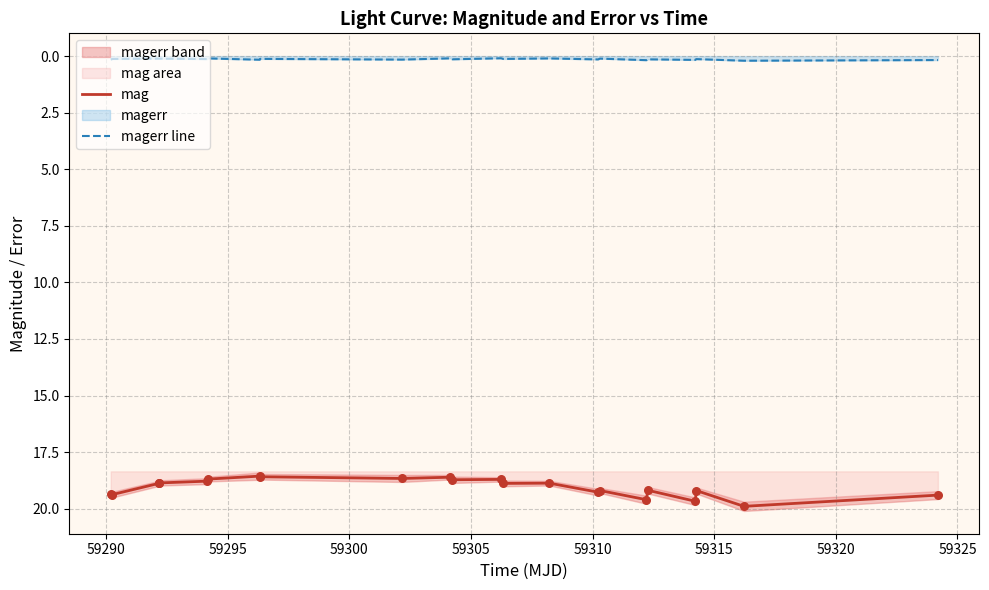

True or false: mag and magerr line intersect in this chart.

False